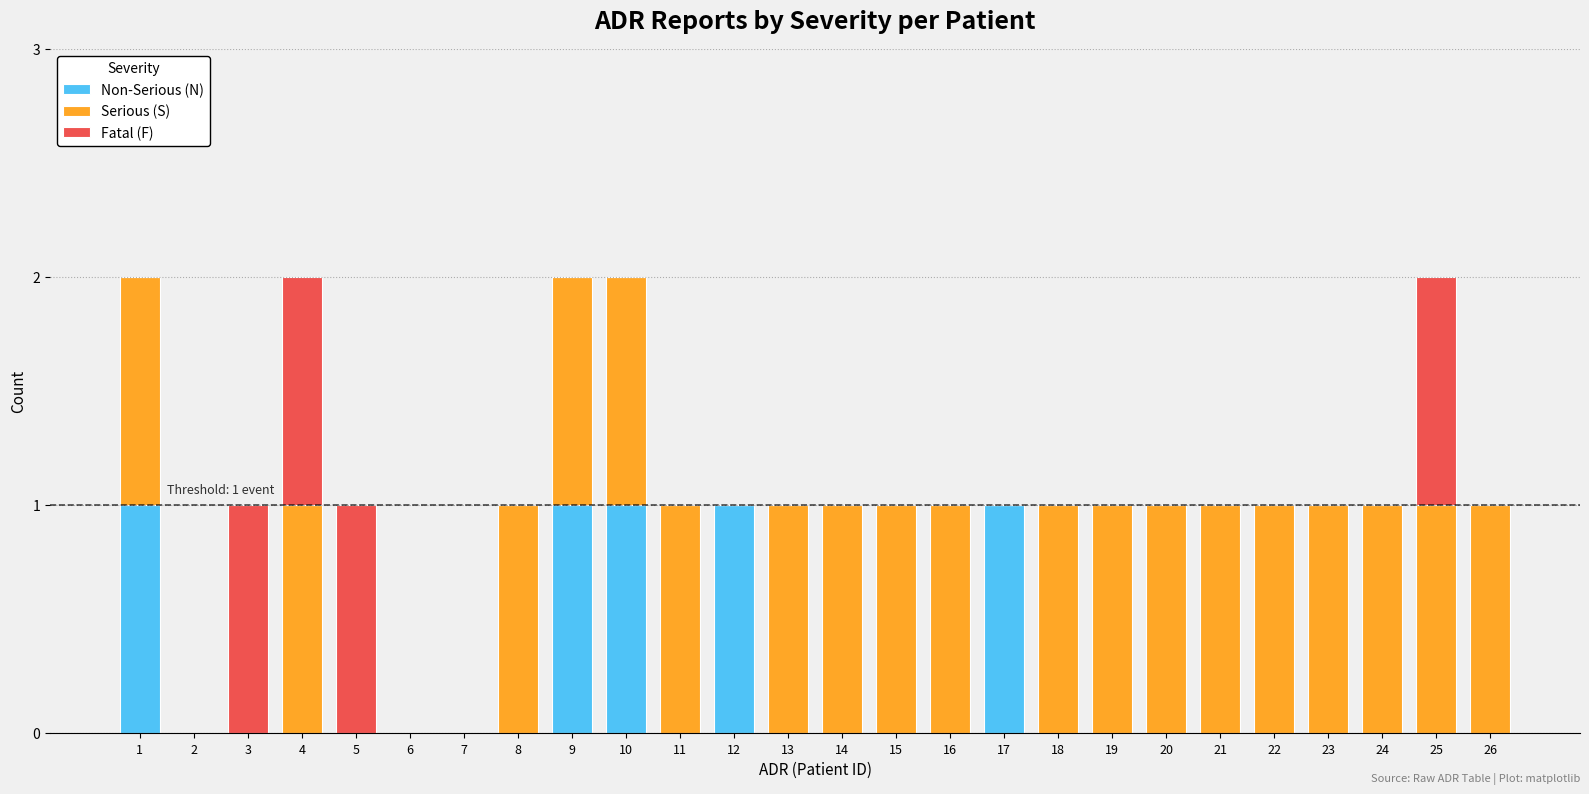

True or false: Serious (S) has a value of 0 at 13.

False